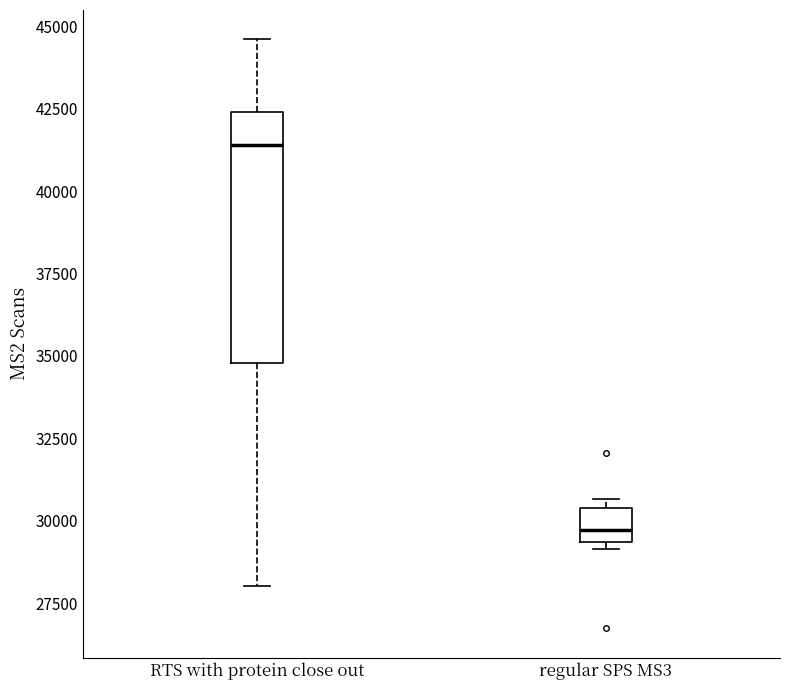

Reading left to right, transcribe this box plot: for each box, give where its median line is, the range the box spans, and where its two whiskers end, as read against the y-axis. The values are not printed on the chart, so give them approximately, as read against the axis.

RTS with protein close out: median 41500, box 35000 to 42500, whiskers 28000 to 44500
regular SPS MS3: median 29500 (just above the box's lower edge), box 29500 to 30500, whiskers 29000 to 30500 (just above the box's upper edge)